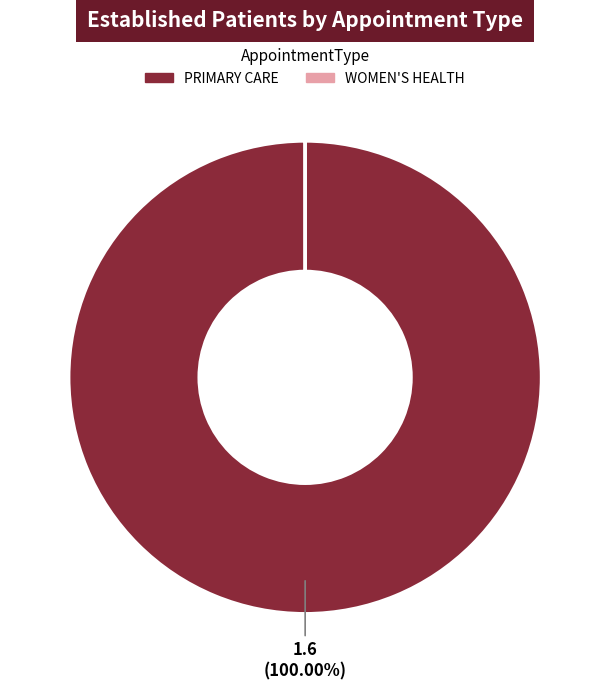

Is there a majority slice in this chart?

Yes